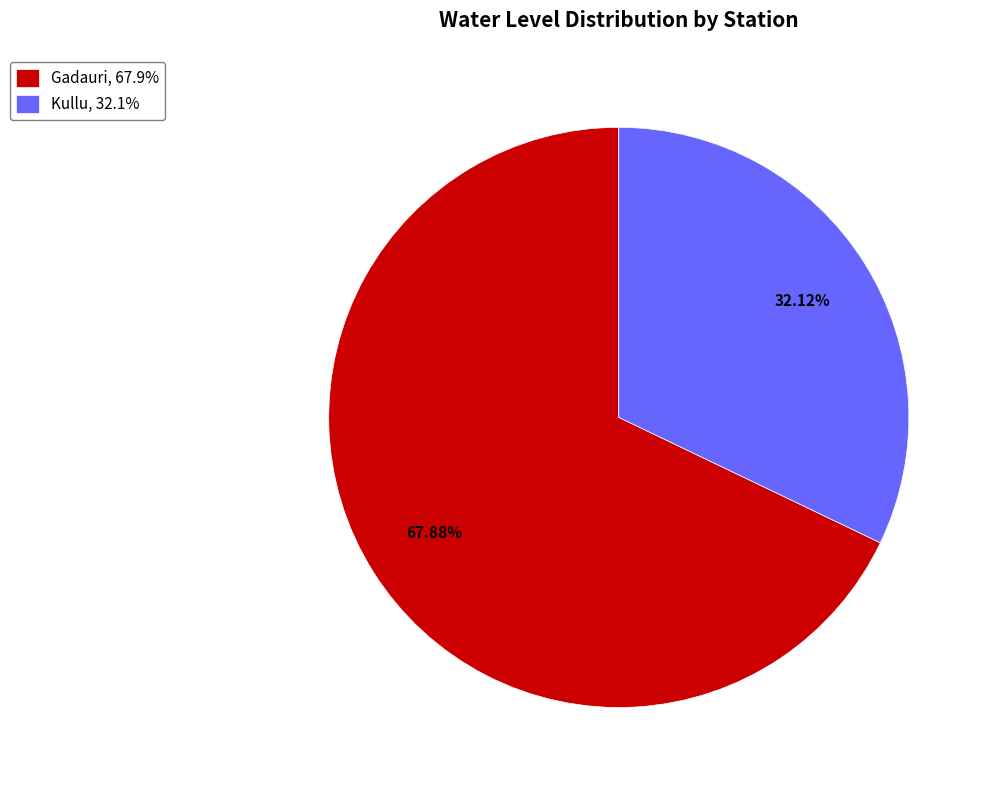

What is the ratio of the value at Gadauri, 67.9% to the value at Kullu, 32.1%?

2.1